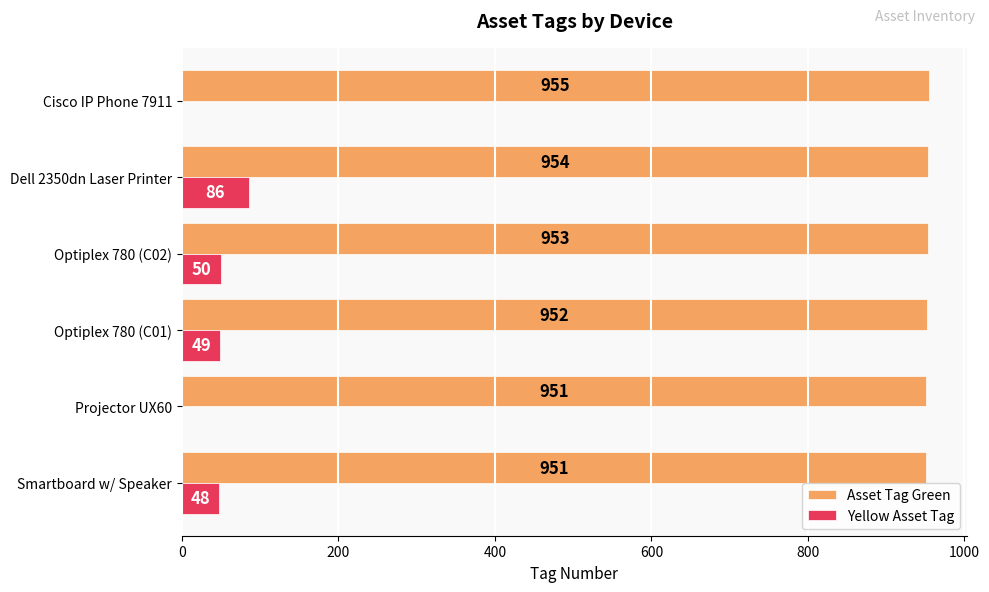

The value of Asset Tag Green at Smartboard w/ Speaker is 1446. True or false?

False